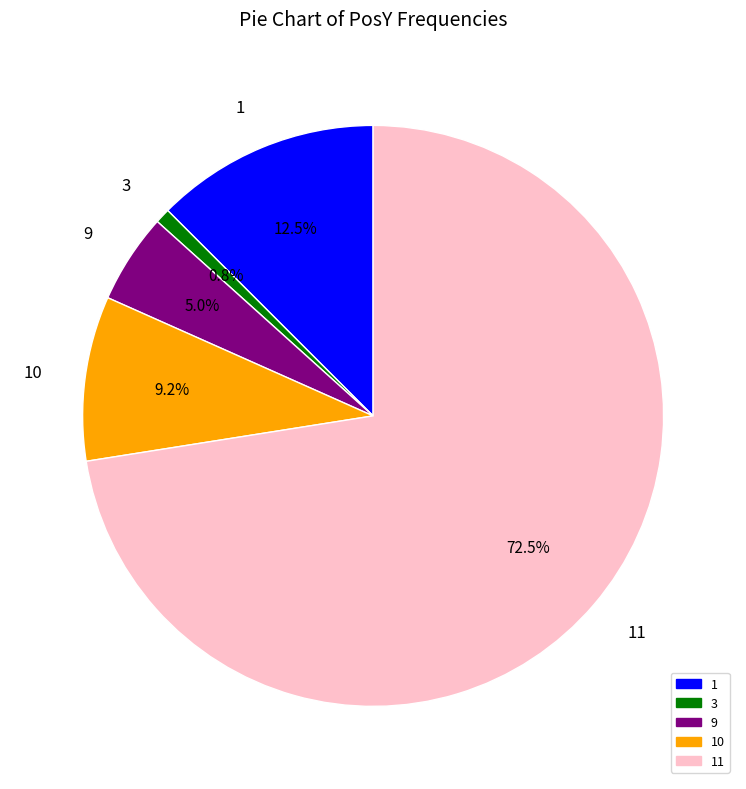

What is the ratio of the value at 3 to the value at 9?

0.2